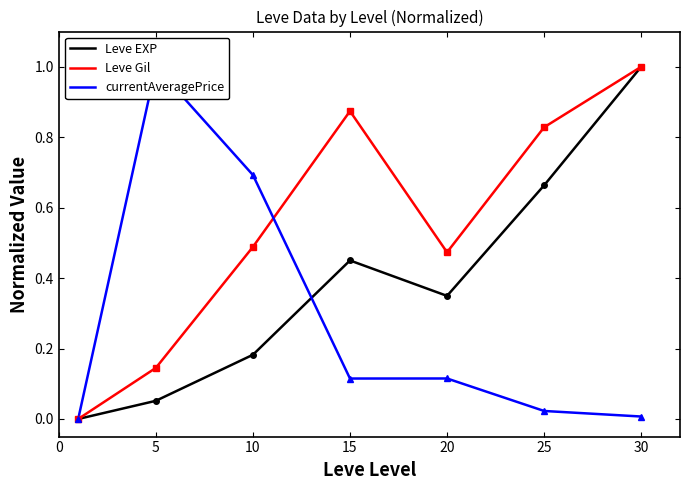

What is the sum of the Leve EXP values at 30 and 10?

1.2